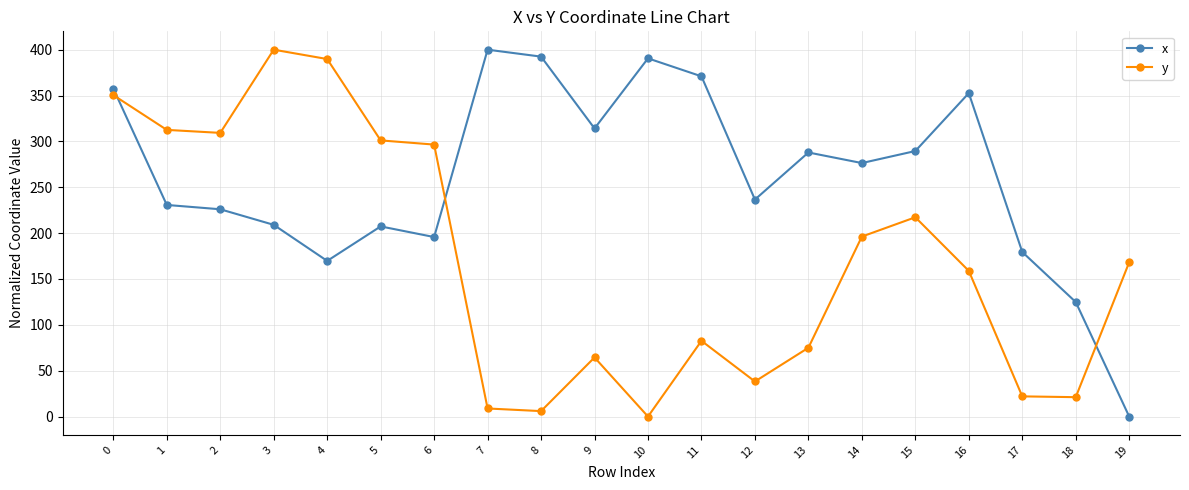

Between 8 and 11, which series saw the biggest shift?

y